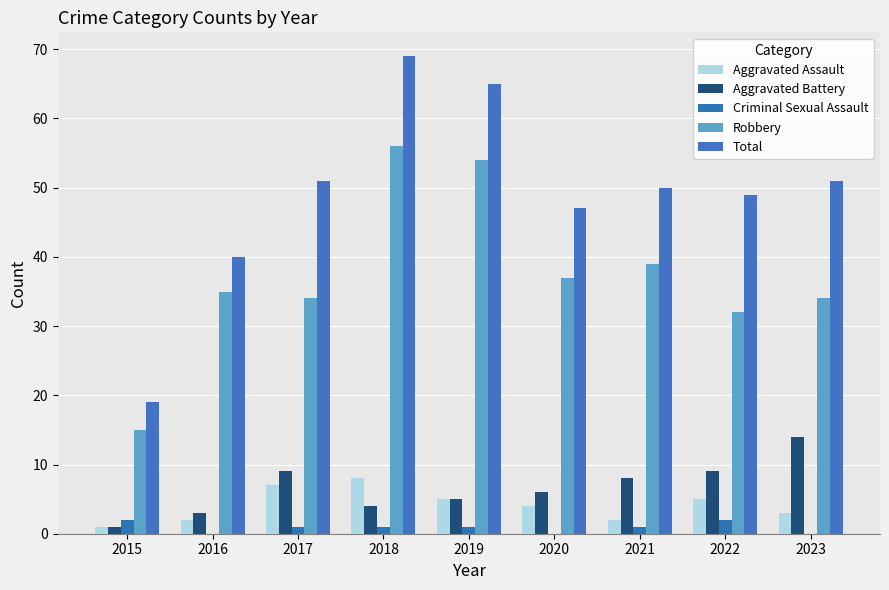

What is the sum of all Aggravated Battery values?

59